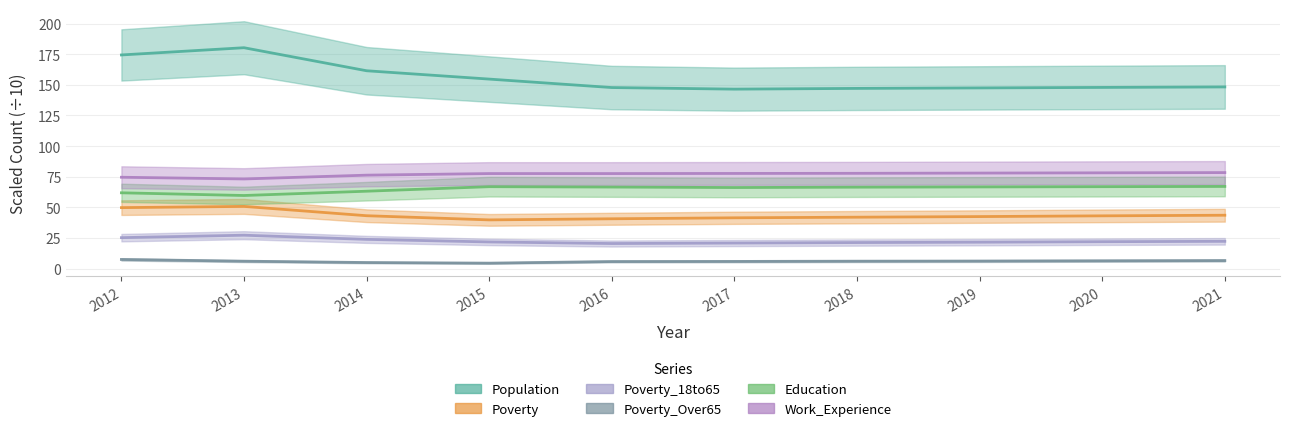

Rank the categories by Population value from highest to lowest.

2013, 2012, 2014, 2015, 2021, 2020, 2016, 2019, 2018, 2017